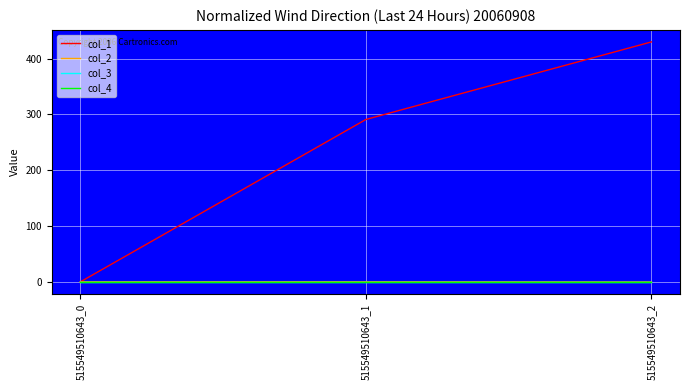

Does the chart display data point markers on the line(s)?

No